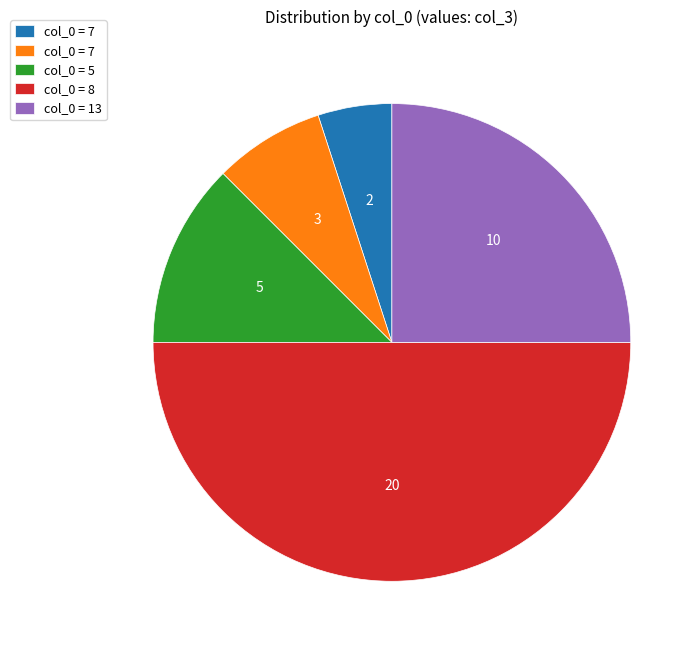

Count the number of slices in the pie.

5